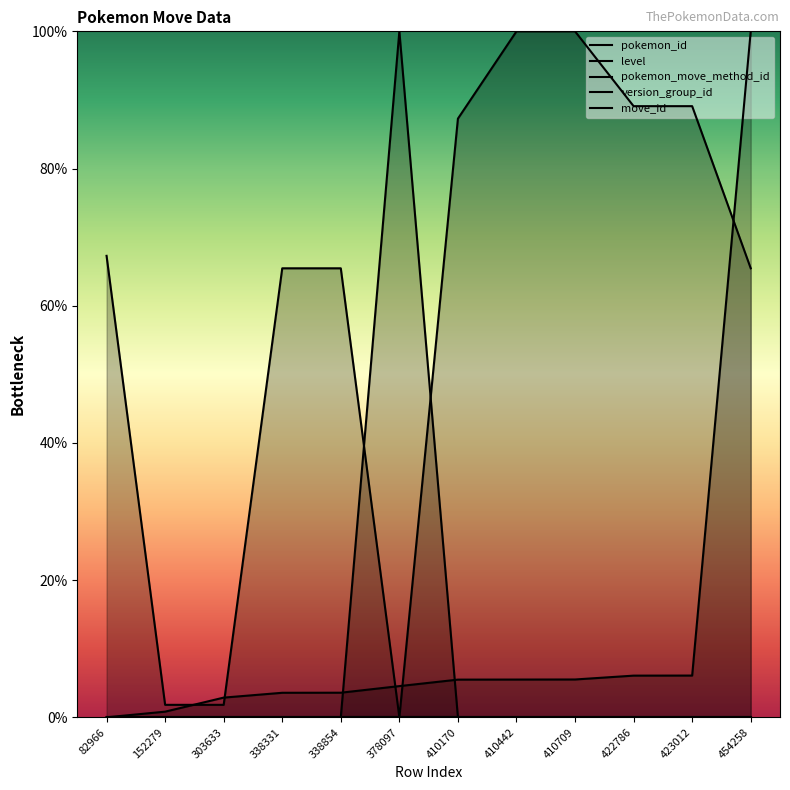

Reading left to right, extract all data points from this chart.

pokemon_id: 82966=0.0	152279=0.8	303633=2.9	338331=3.6	338854=3.6	378097=4.5	410170=5.5	410442=5.5	410709=5.5	422786=6.1	423012=6.1	454258=100.0
level: 82966=67.3	152279=1.8	303633=1.8	338331=65.5	338854=65.5	378097=0.0	410170=87.3	410442=100.0	410709=100.0	422786=89.1	423012=89.1	454258=65.5
pokemon_move_method_id: 82966=0.0	152279=0.0	303633=0.0	338331=0.0	338854=0.0	378097=100.0	410170=0.0	410442=0.0	410709=0.0	422786=0.0	423012=0.0	454258=0.0
version_group_id: 82966=0.0	152279=0.0	303633=0.0	338331=0.0	338854=0.0	378097=0.0	410170=0.0	410442=0.0	410709=0.0	422786=0.0	423012=0.0	454258=0.0
move_id: 82966=0.0	152279=0.0	303633=0.0	338331=0.0	338854=0.0	378097=0.0	410170=0.0	410442=0.0	410709=0.0	422786=0.0	423012=0.0	454258=0.0